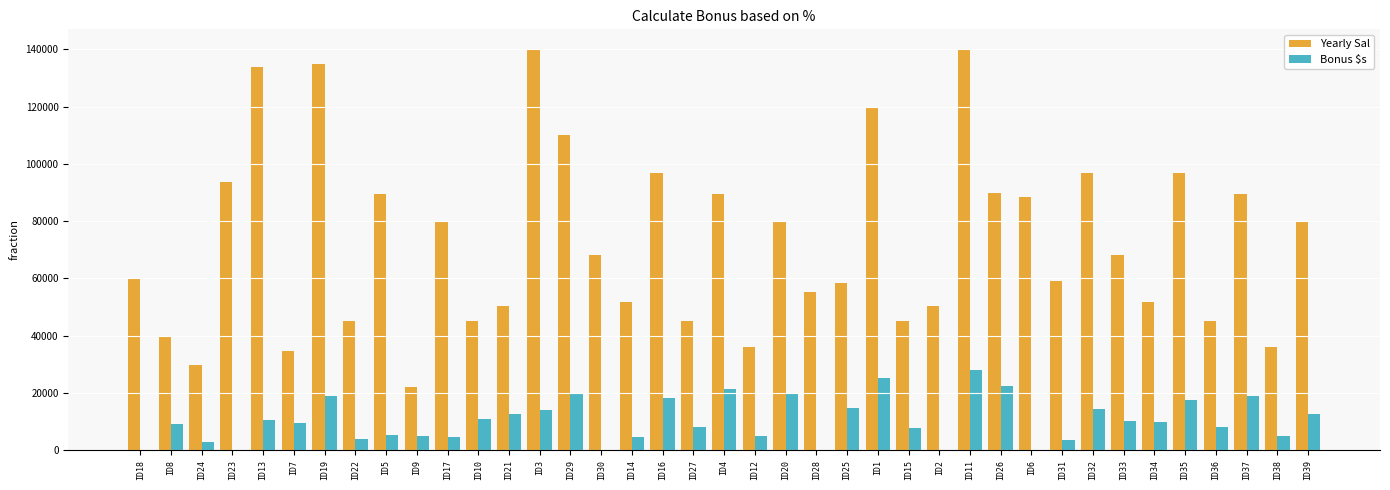

The value of Bonus $s at ID17 is 4800.0. True or false?

True